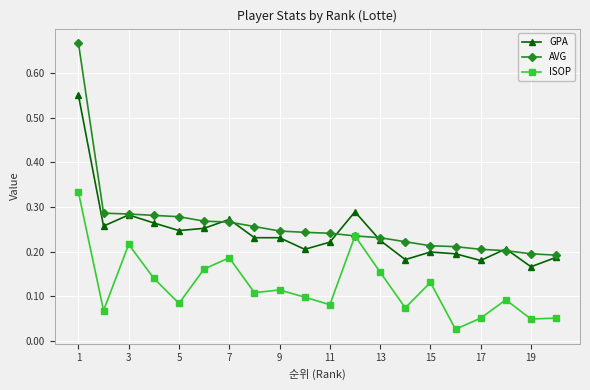

Count the number of data series in this chart.

3